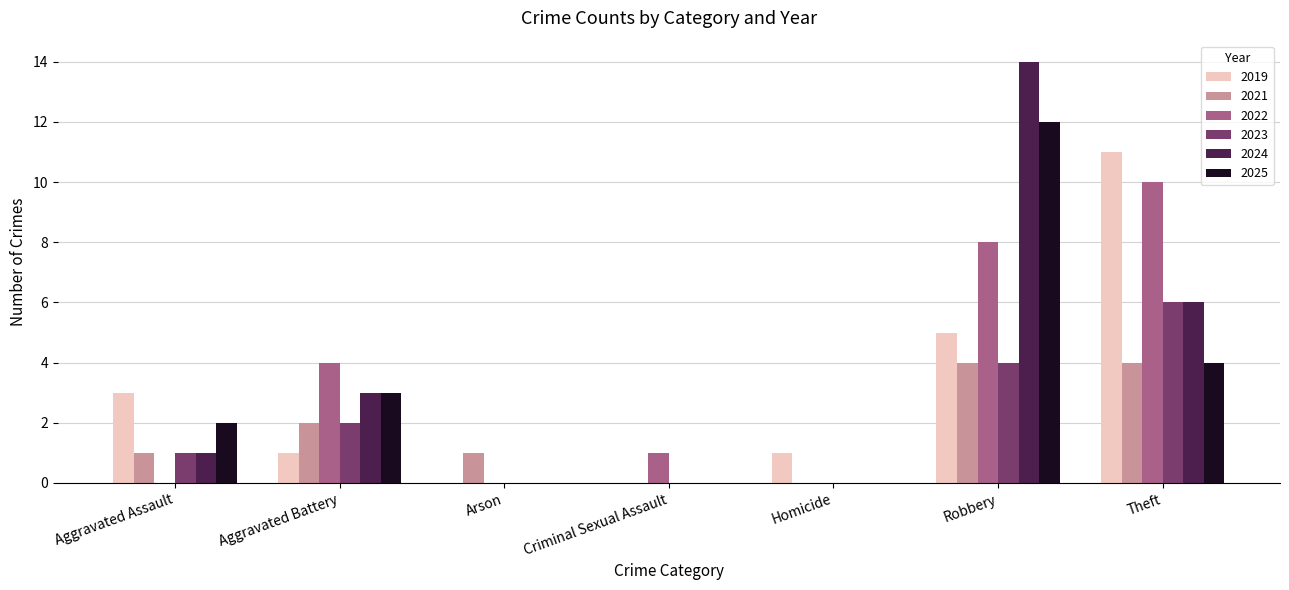

Is the value of 2023 at Homicide greater than the value of 2024 at Robbery?

No